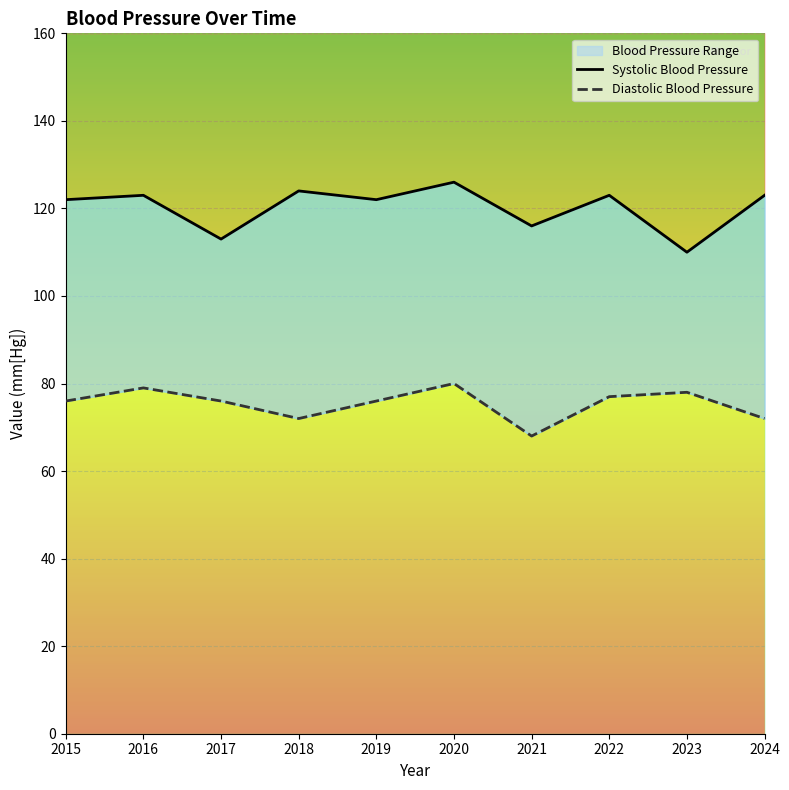

At which category is the sum across all series the highest?

2020